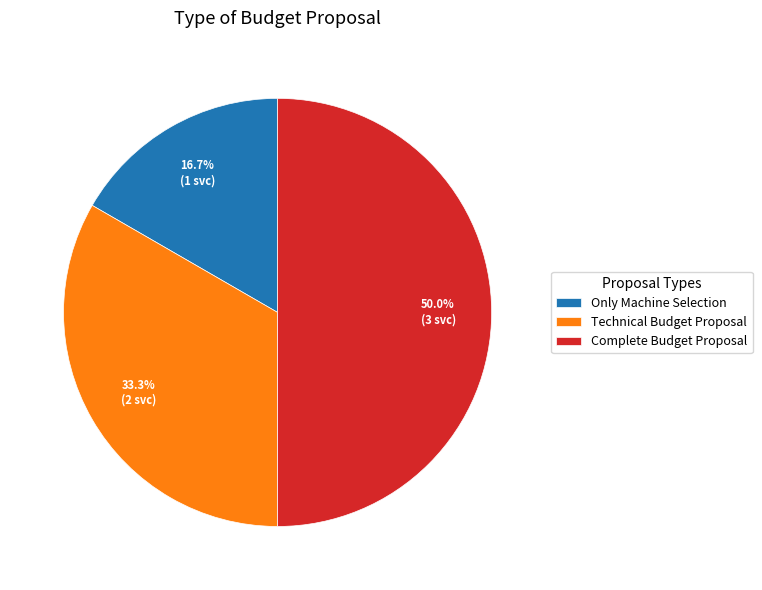

Which category has the smallest portion of the pie?

Only Machine Selection